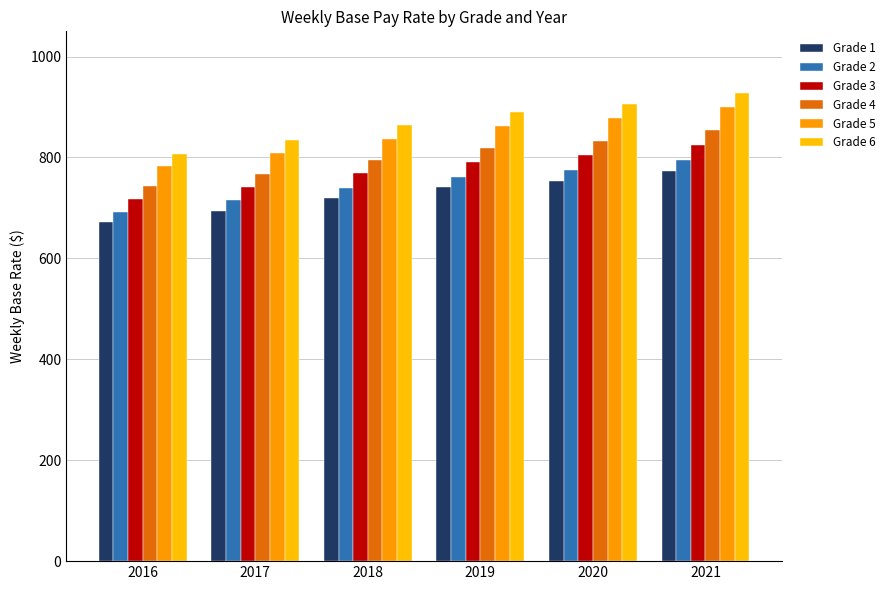

List the series in order of their peak value, lowest first.

Grade 1, Grade 2, Grade 3, Grade 4, Grade 5, Grade 6